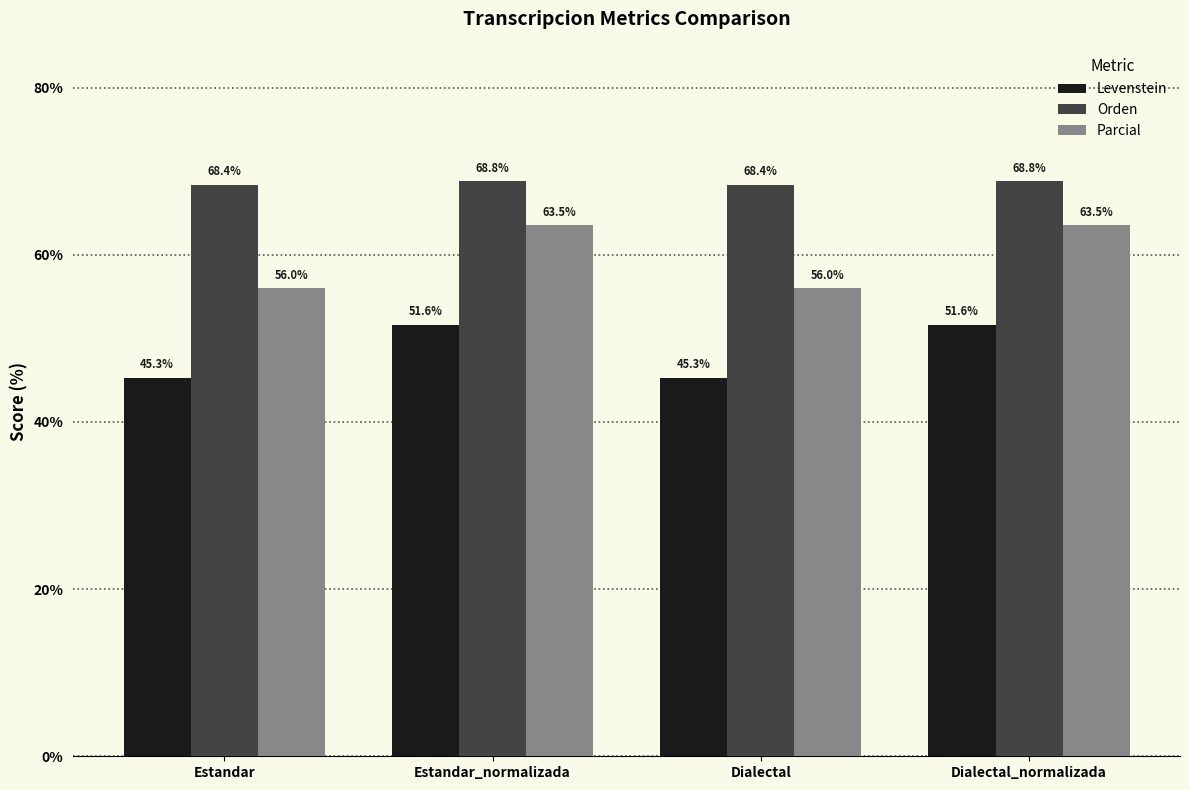

Reading left to right, list all the values displayed in this chart.

Levenstein: Estandar=45.3	Estandar_normalizada=51.6	Dialectal=45.3	Dialectal_normalizada=51.6
Orden: Estandar=68.4	Estandar_normalizada=68.8	Dialectal=68.4	Dialectal_normalizada=68.8
Parcial: Estandar=56.0	Estandar_normalizada=63.5	Dialectal=56.0	Dialectal_normalizada=63.5